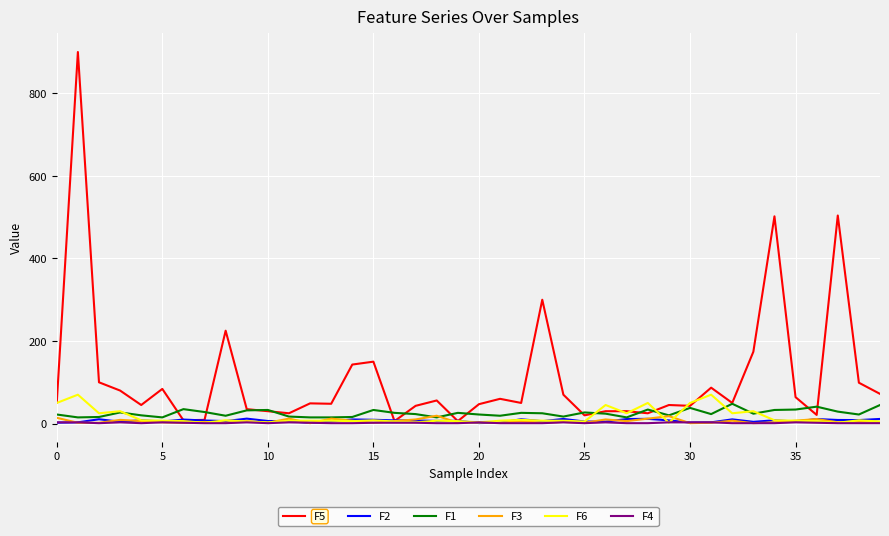

Which series has the widest spread of values?

F5